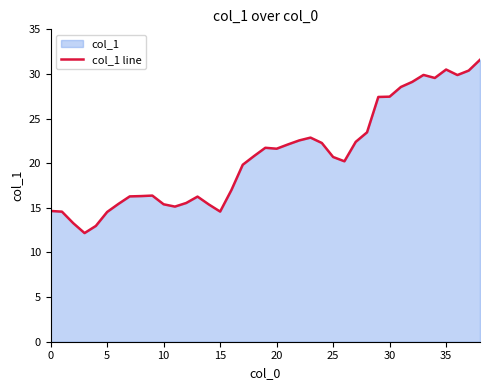

Is it true that the value at 18 is 20.8?

True